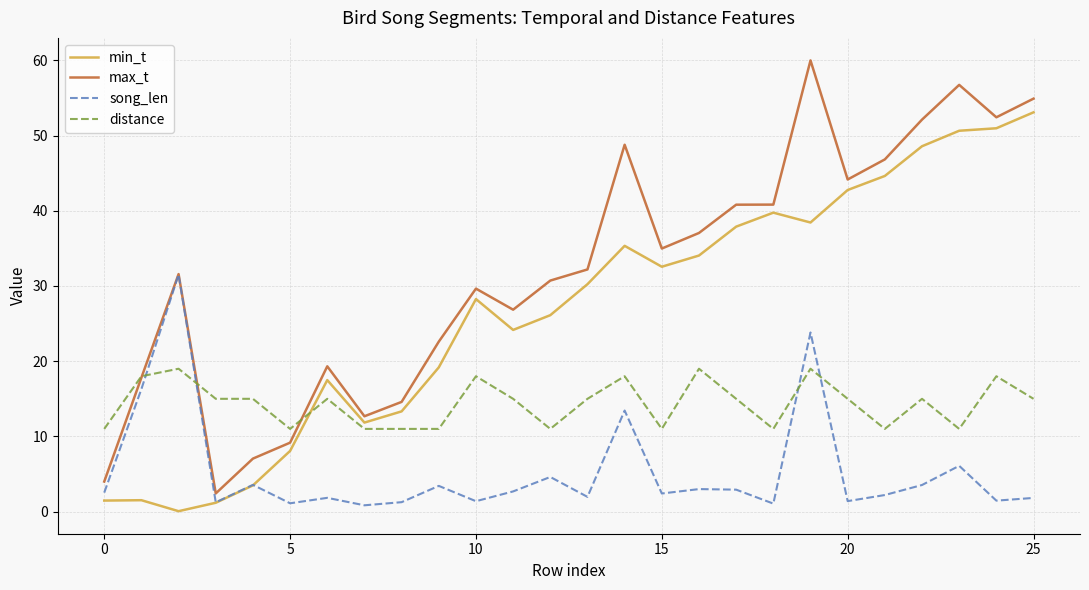

What are all the series names shown in the legend?

min_t, max_t, song_len, distance